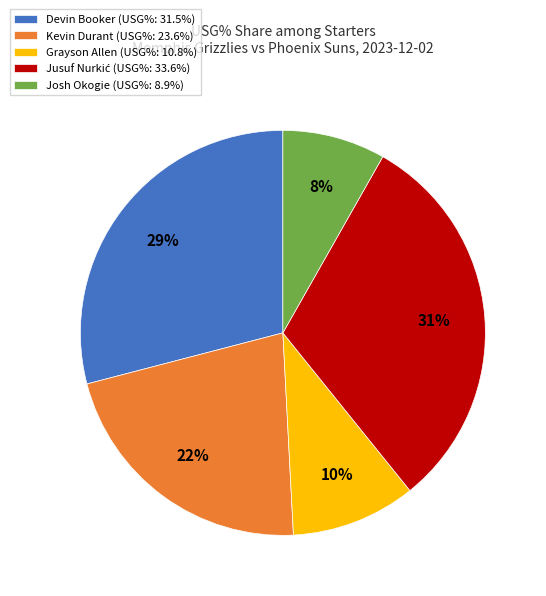

What percentage is the Grayson Allen (USG%: 10.8%) slice, to the nearest percent?

10%